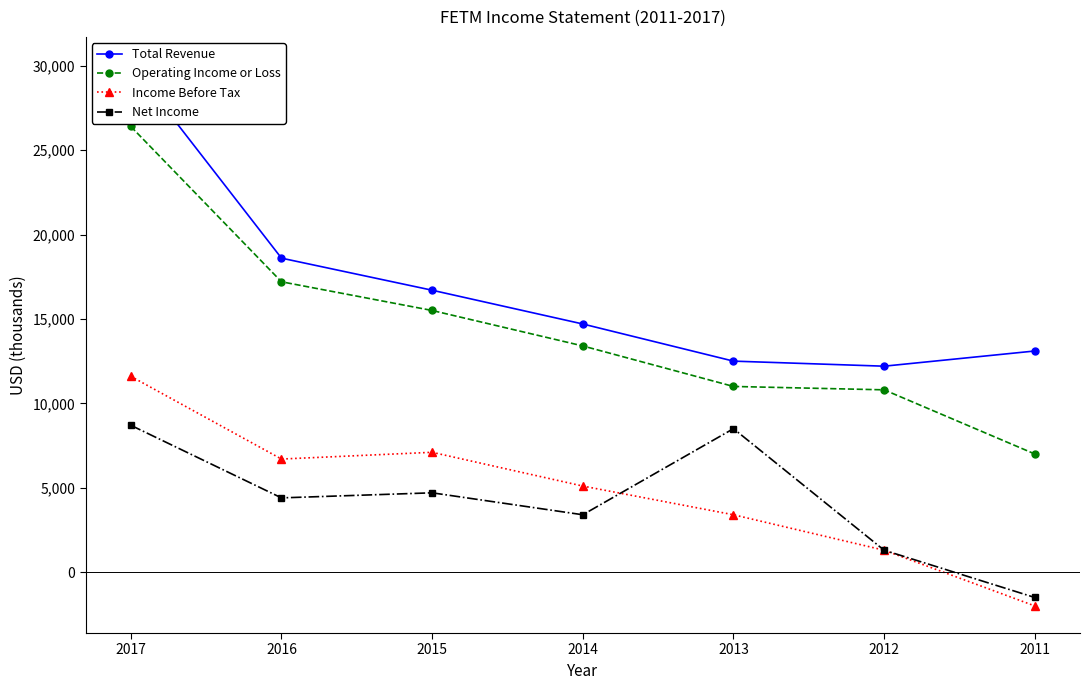

What is the maximum value for Income Before Tax?

11600